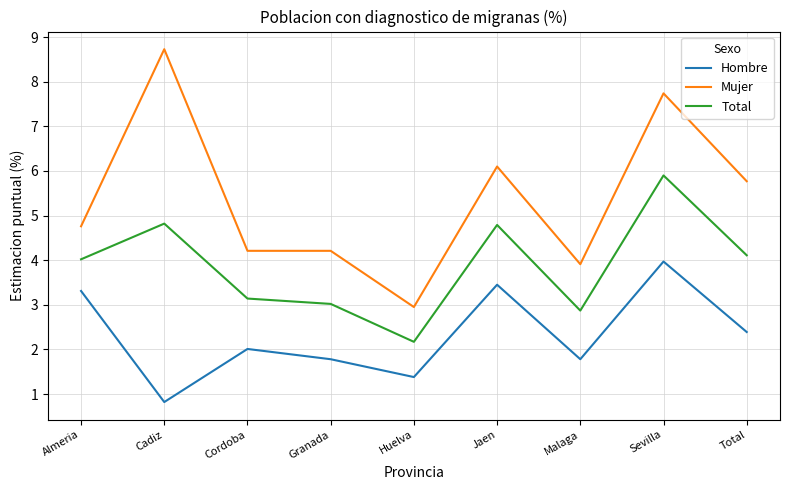

Rank the series by their average value, from highest to lowest.

Mujer, Total, Hombre